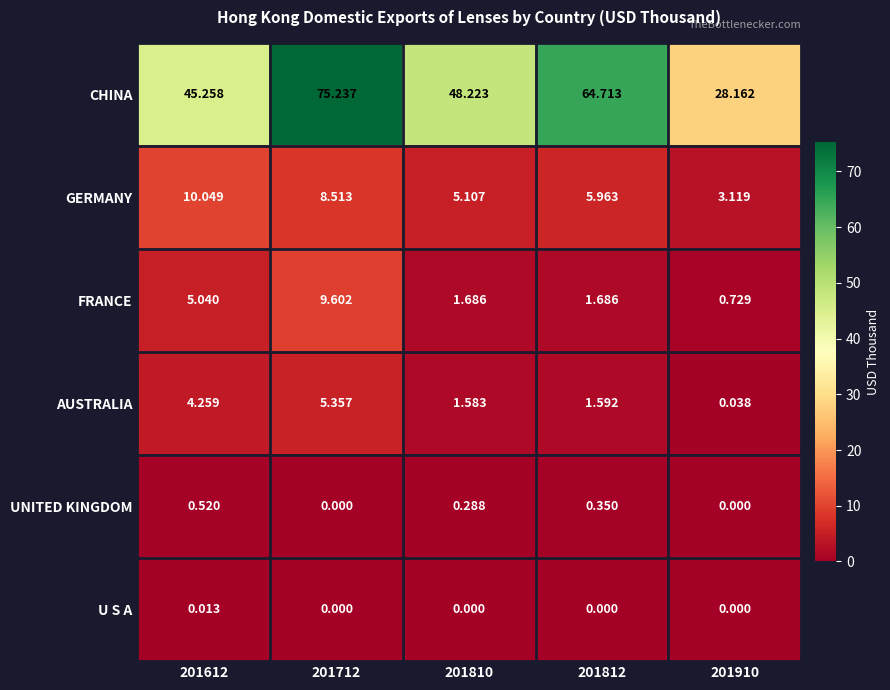

Rank the series by their maximum value, from lowest to highest.

U S A, UNITED KINGDOM, AUSTRALIA, FRANCE, GERMANY, CHINA